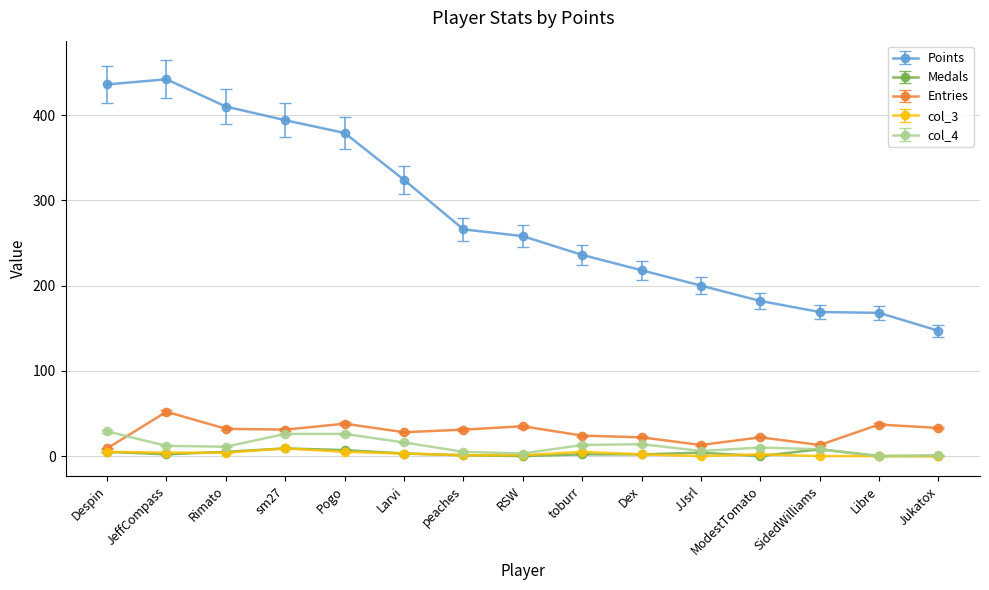

True or false: Medals has more than 0 interior local peaks.

True